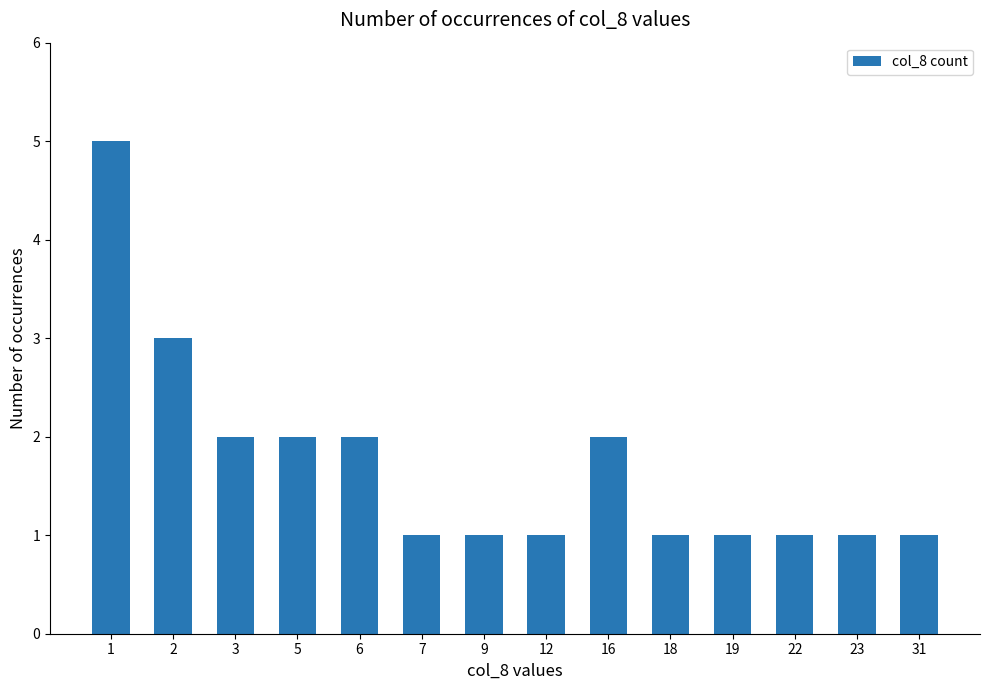

True or false: the data shows 0 at 19.

False